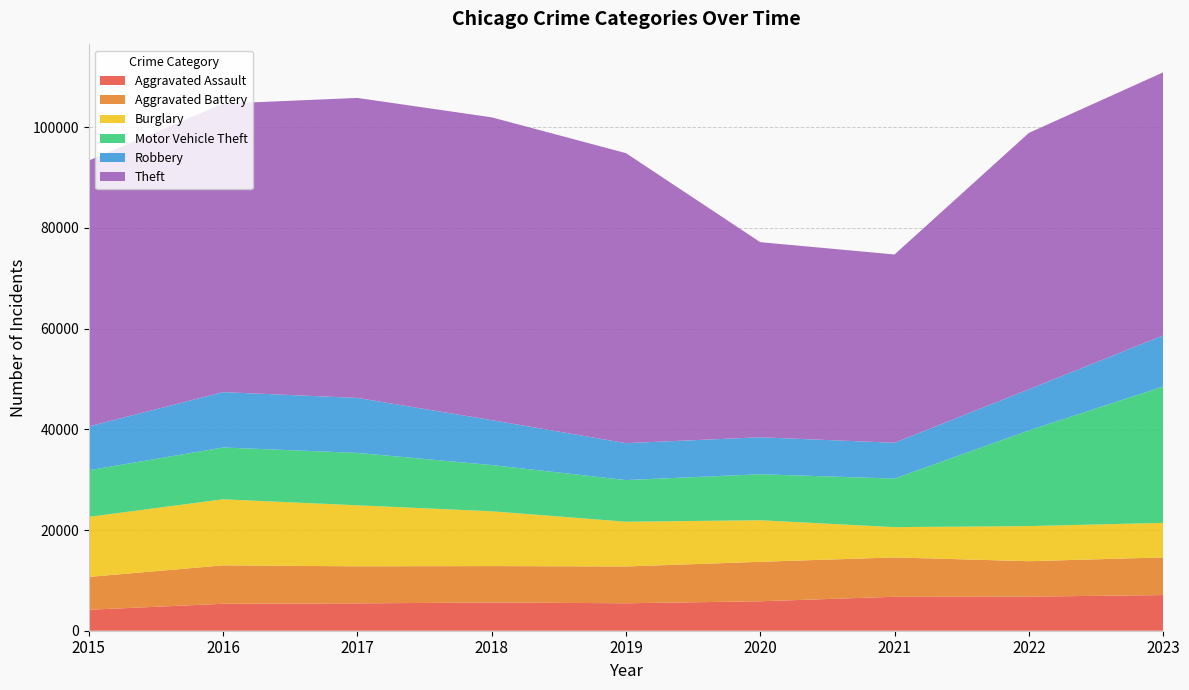

Reading right to left, what are all the values shown in this chart?

Aggravated Assault: 2023=7085	2022=6767	2021=6742	2020=5848	2019=5452	2018=5604	2017=5430	2016=5350	2015=4157
Aggravated Battery: 2023=7480	2022=7042	2021=7817	2020=7841	2019=7310	2018=7237	2017=7364	2016=7636	2015=6523
Burglary: 2023=6857	2022=6971	2021=6014	2020=8253	2019=8888	2018=10884	2017=12116	2016=13118	2015=11933
Motor Vehicle Theft: 2023=27084	2022=19004	2021=9647	2020=9136	2019=8278	2018=9182	2017=10410	2016=10291	2015=9256
Robbery: 2023=10138	2022=8169	2021=7112	2020=7347	2019=7329	2018=8922	2017=10923	2016=10996	2015=8701
Theft: 2023=52260	2022=50918	2021=37398	2020=38750	2019=57604	2018=60145	2017=59584	2016=57303	2015=52820